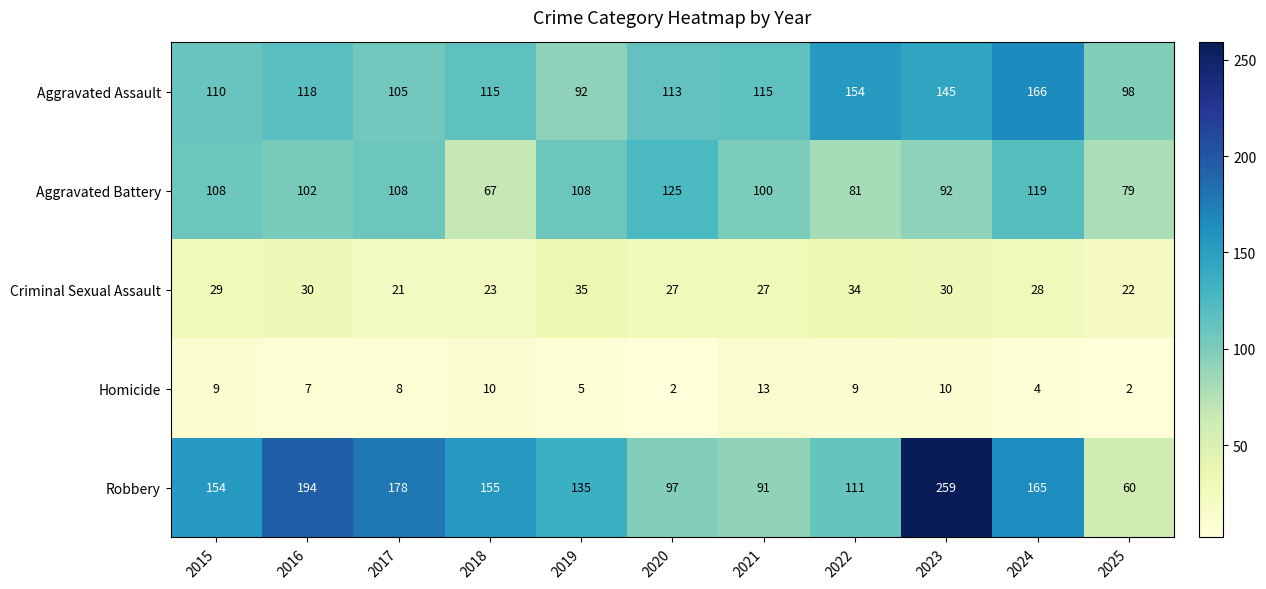

The Homicide series shows 9 at 2019. True or false?

False